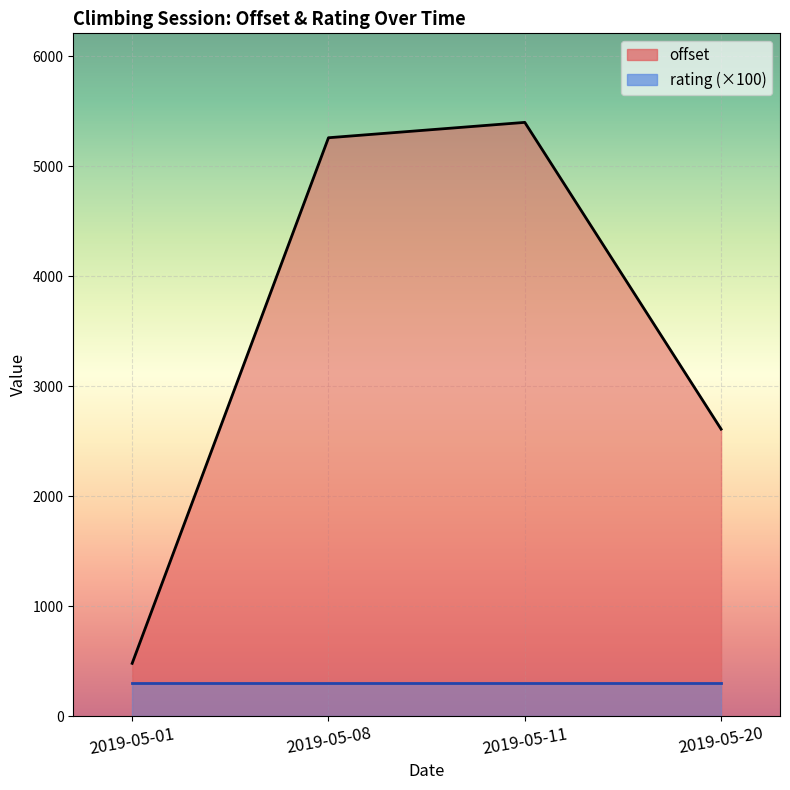

True or false: offset line and rating line (×100) intersect in this chart.

False